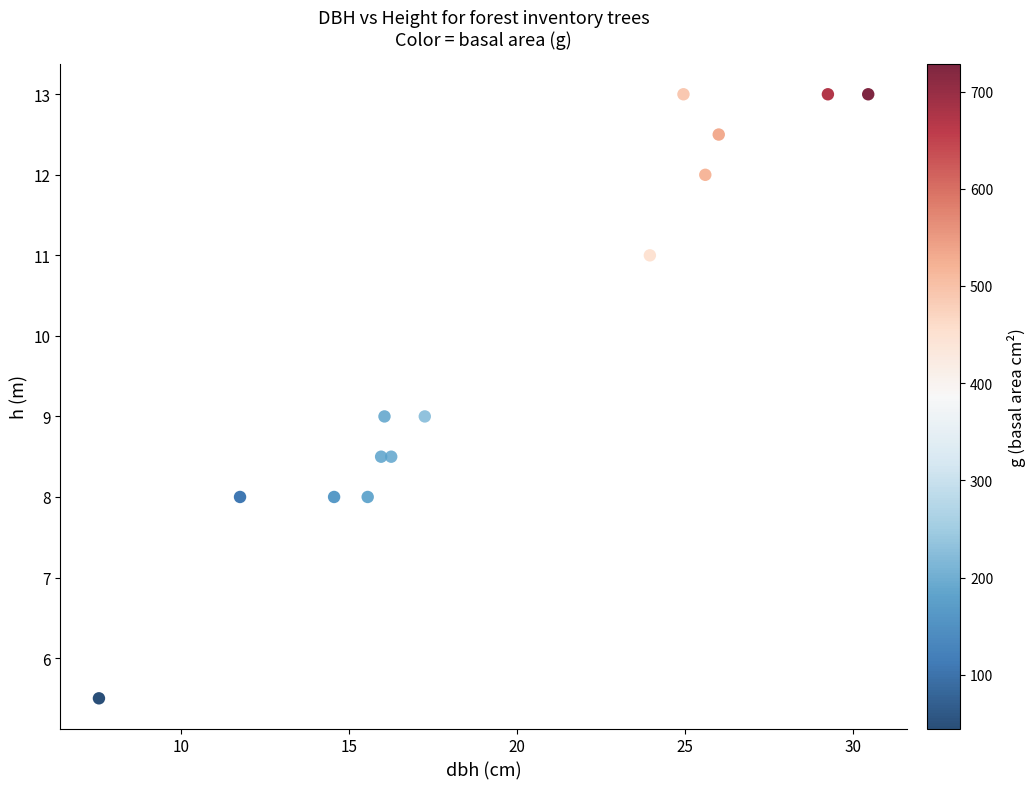

What is the range of X values (max minus min)?

22.9